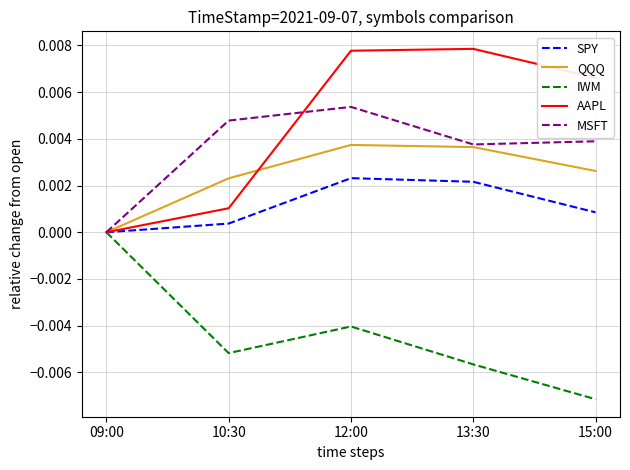

True or false: IWM has more than 2 points higher than both neighbors.

False